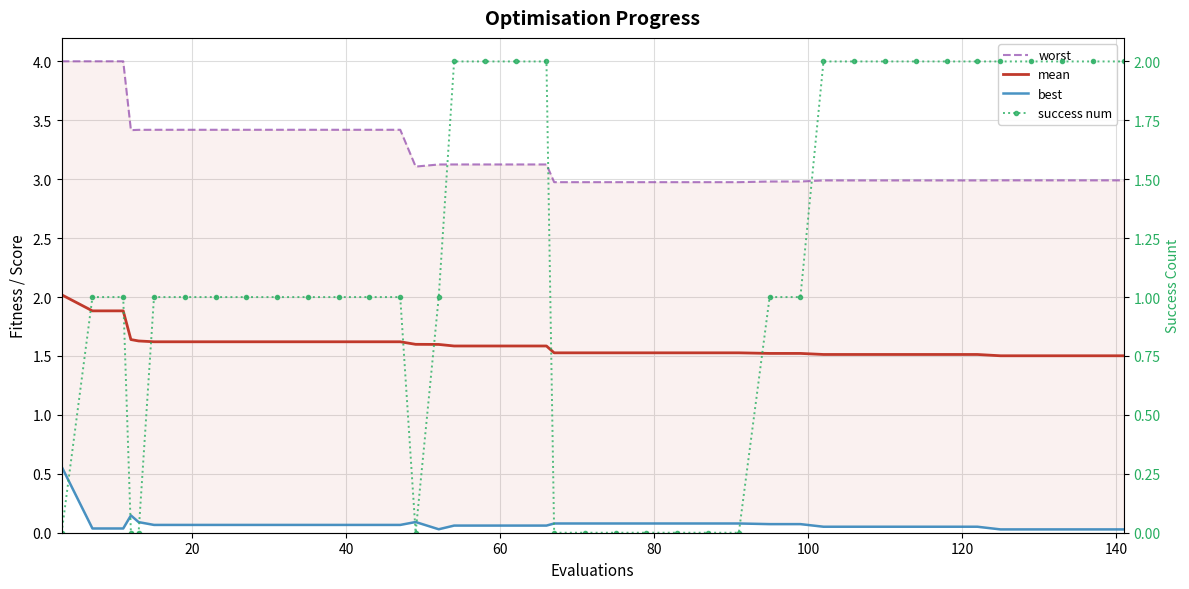

True or false: worst and best cross at least once.

False